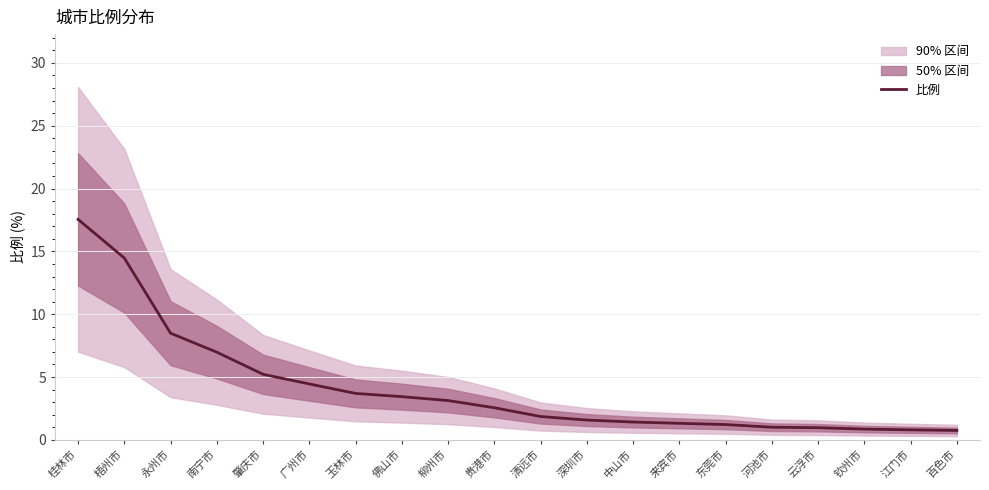

True or false: the data has more than 1 interior local peaks.

False